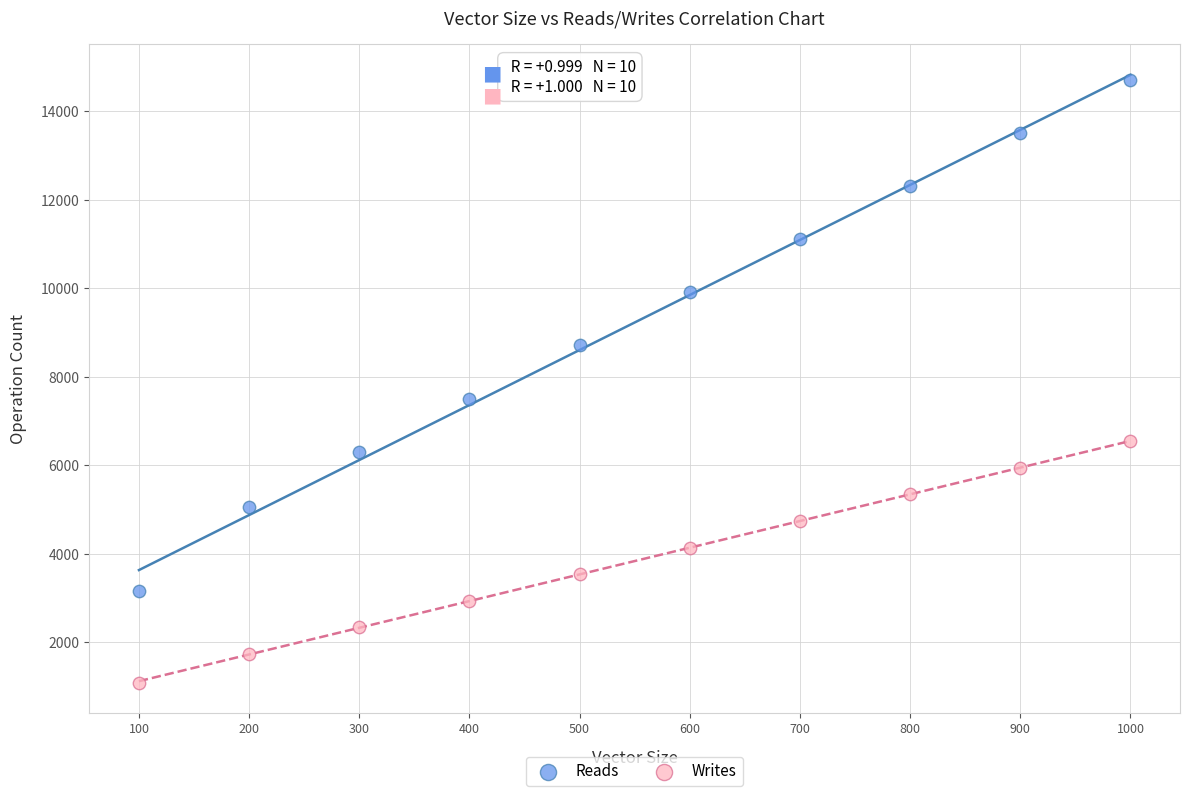

Which series contains the lowest Y value?

Writes